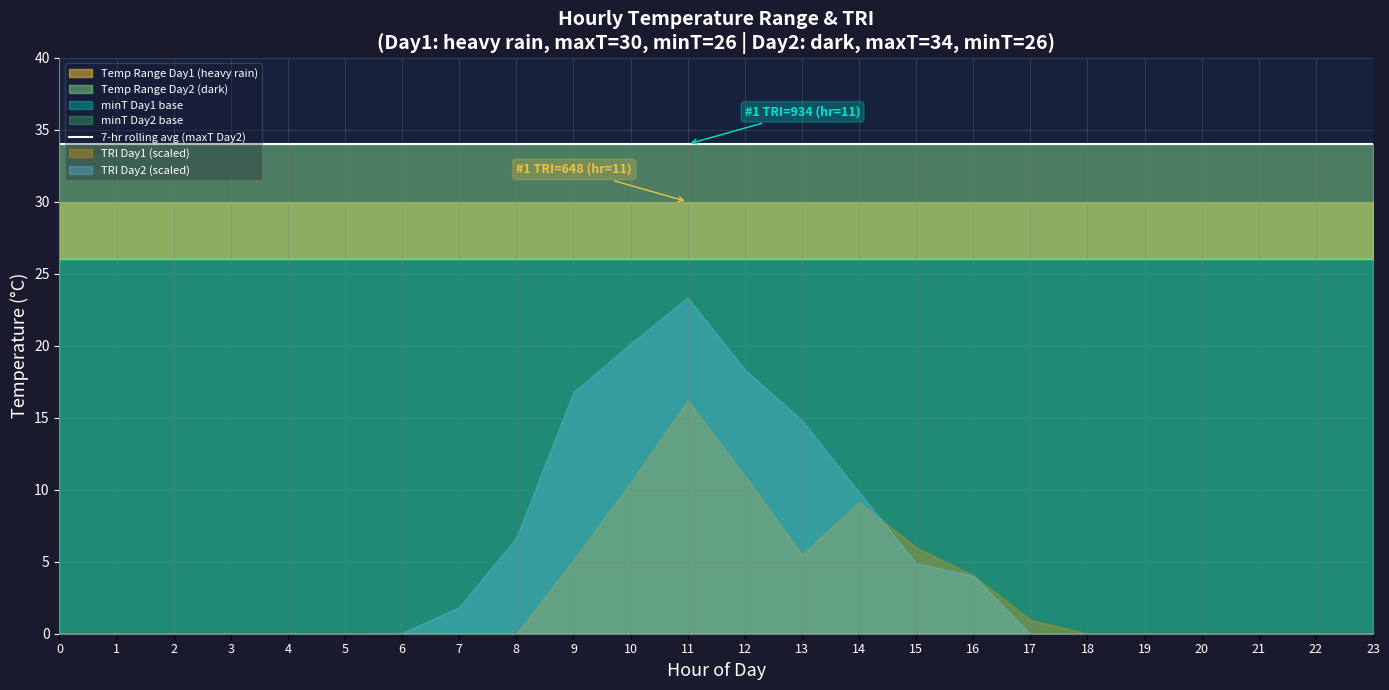

What is the difference between the second highest and second lowest values in the TRI_day1 series?

439